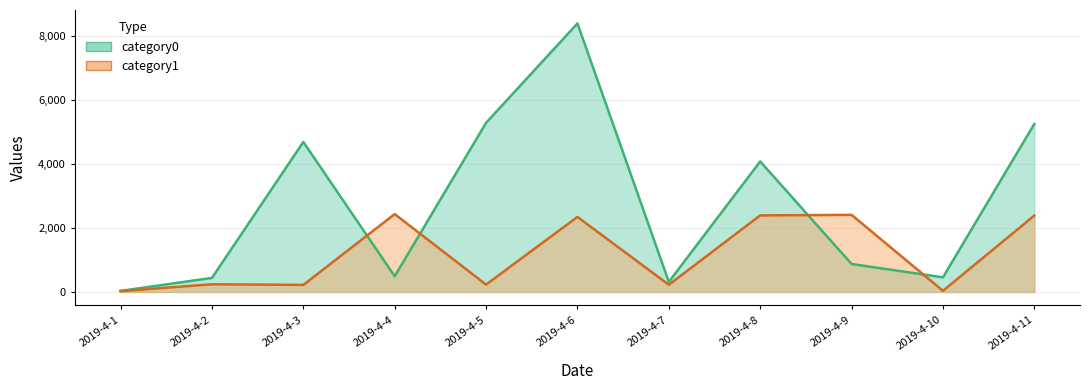

Between which two adjacent categories do category1 and category0 first intersect?

2019-4-3 and 2019-4-4